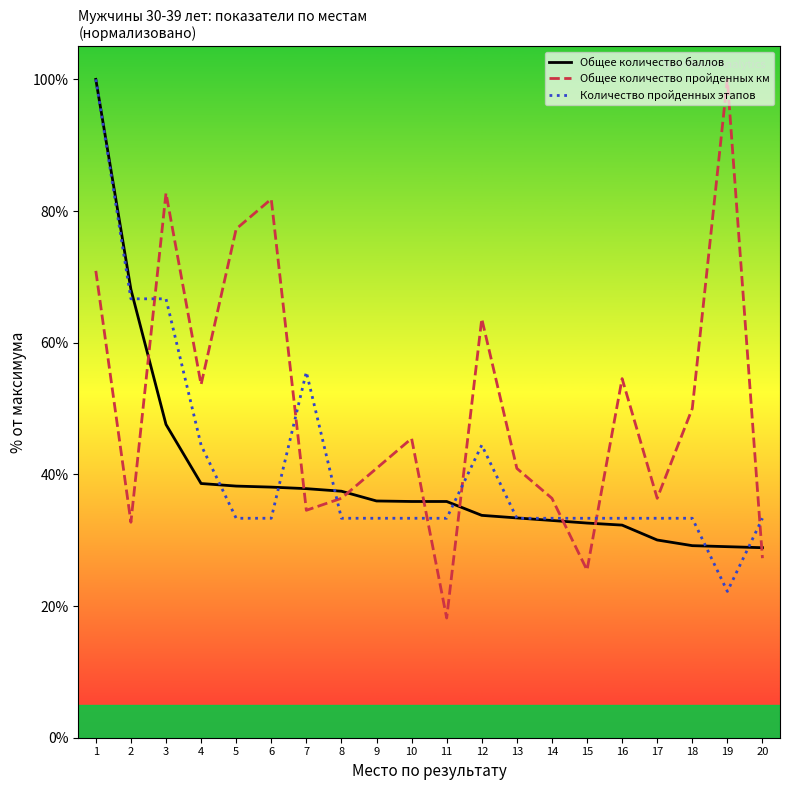

What are all the series names shown in the legend?

Общее количество баллов, Общее количество пройденных км, Количество пройденных этапов